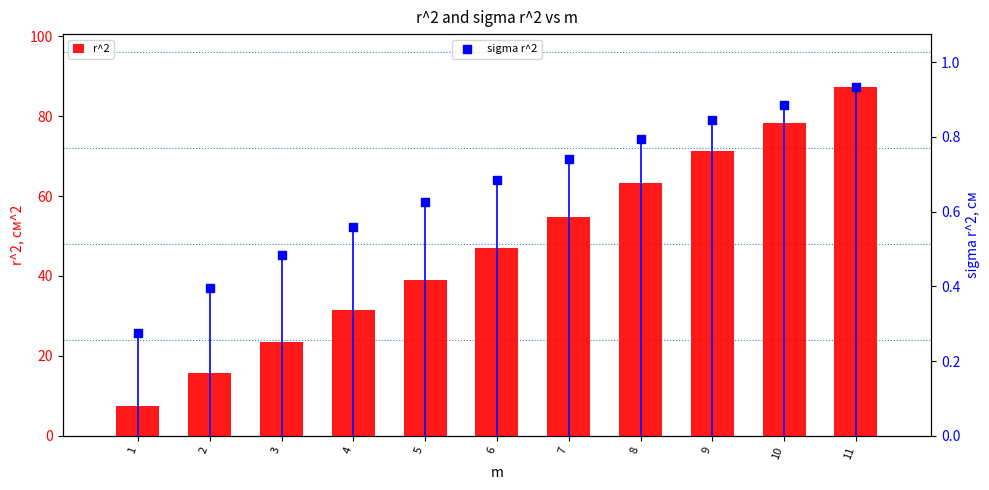

What are all the series names shown in the legend?

r^2, sigma r^2